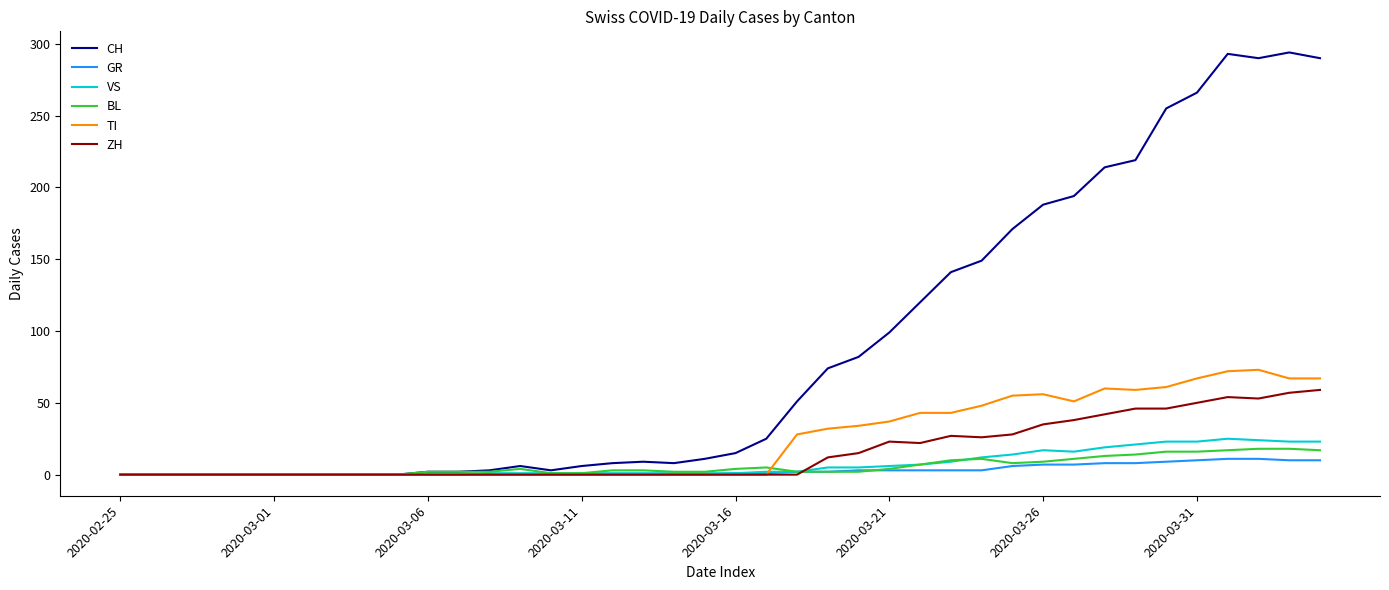

Which series has the largest total across all categories?

CH